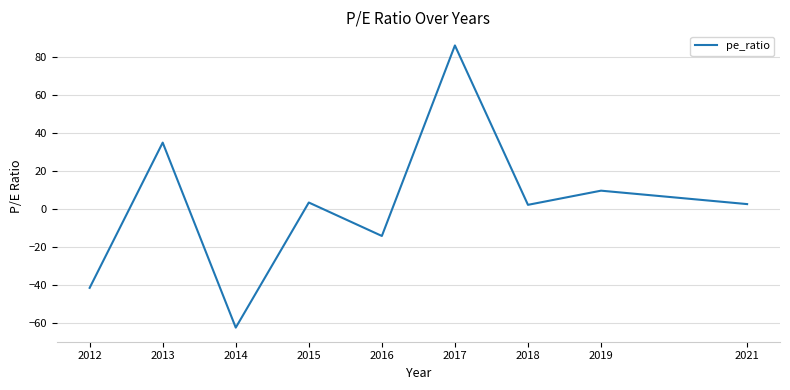

What is the minimum value shown in the chart?

-62.4